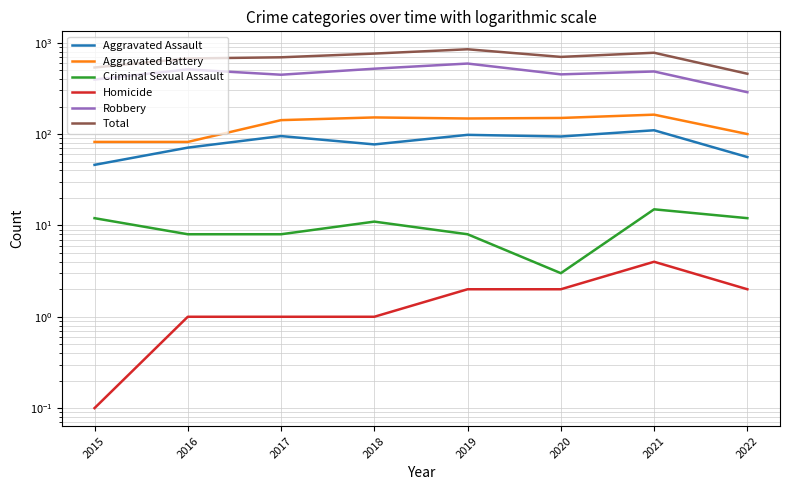

Where does the Aggravated Assault series first go above 94?

2017